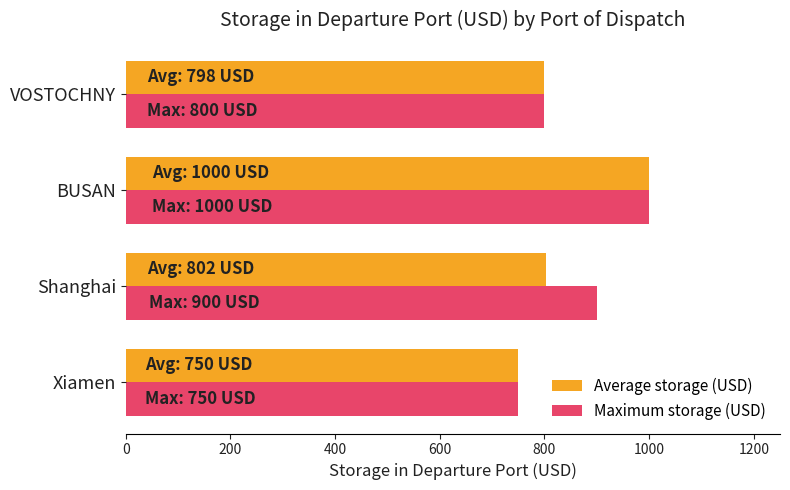

At which category does the chart reach its peak across all series?

BUSAN